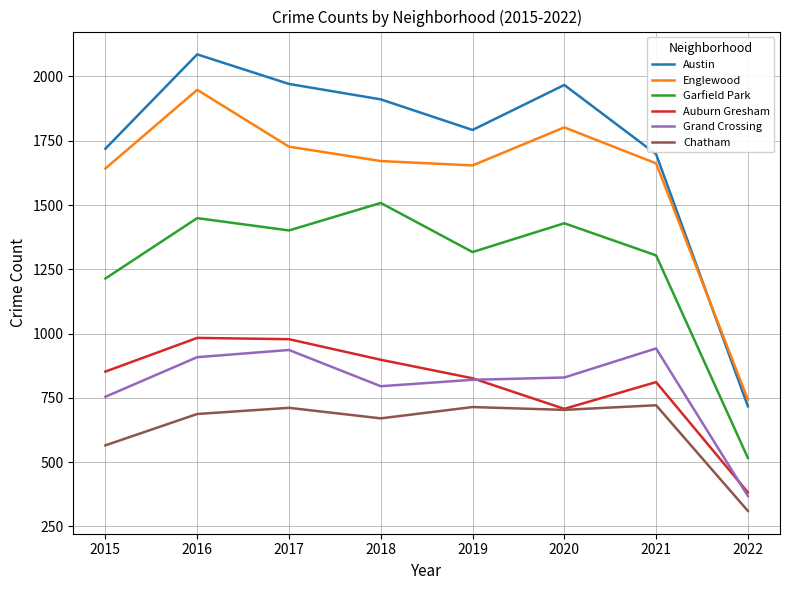

At 2018, list the series in order from smallest to largest.

Chatham, Grand Crossing, Auburn Gresham, Garfield Park, Englewood, Austin